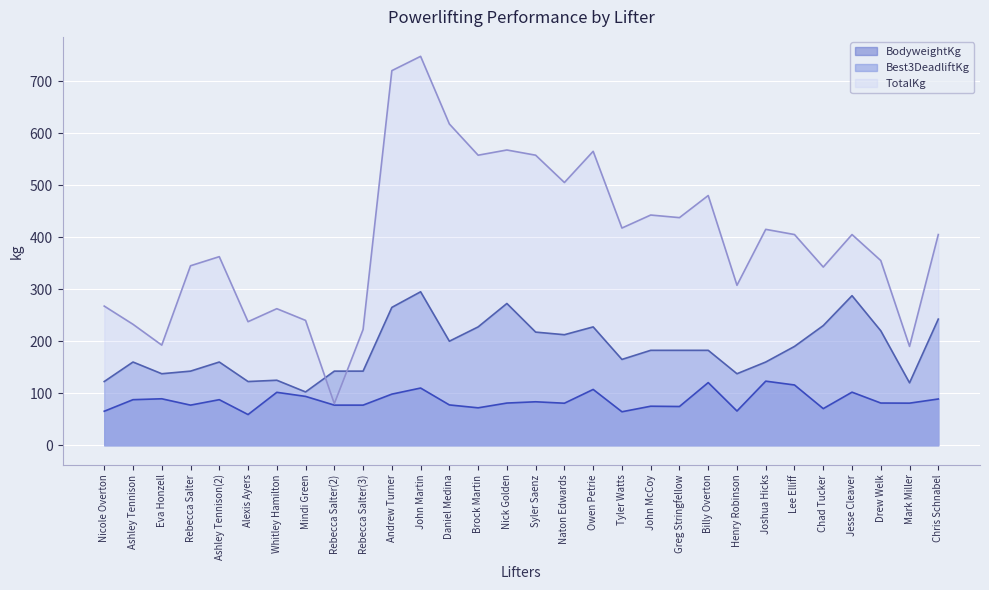

List the series in order of their peak value, highest first.

TotalKg, Best3DeadliftKg, BodyweightKg